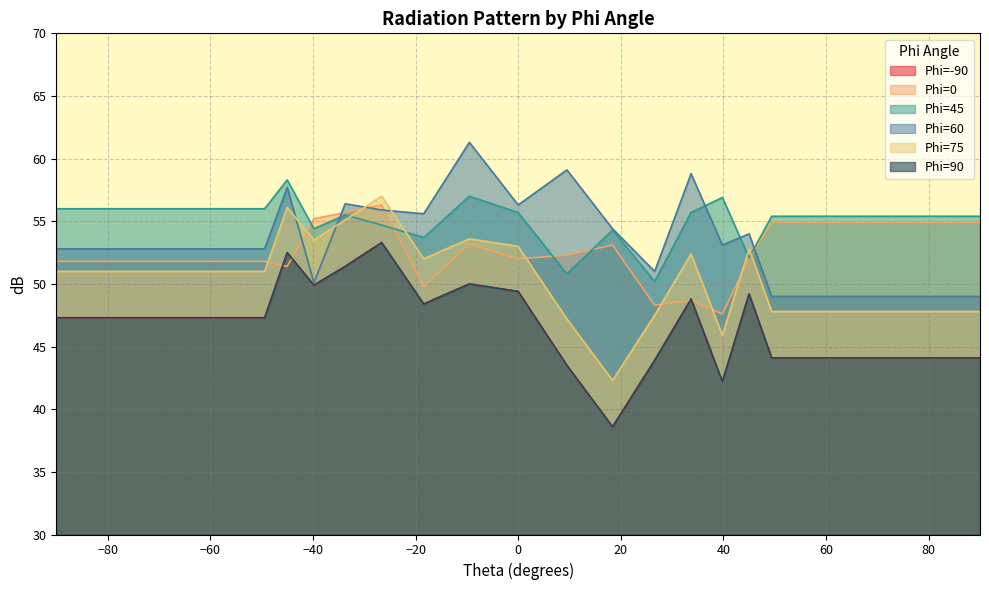

At which label does Phi=45 reach its peak?

-45